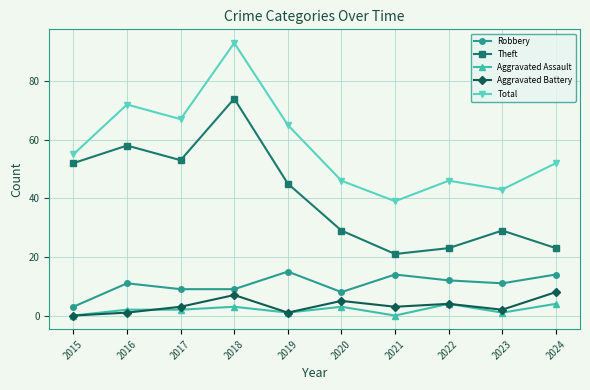

What are all the series names shown in the legend?

Robbery, Theft, Aggravated Assault, Aggravated Battery, Total